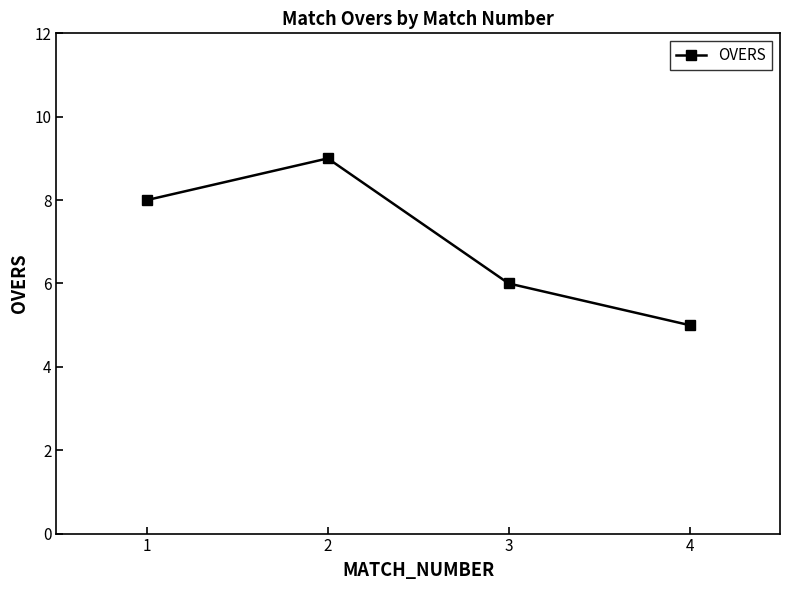

Reading right to left, list all the values displayed in this chart.

5	6	9	8